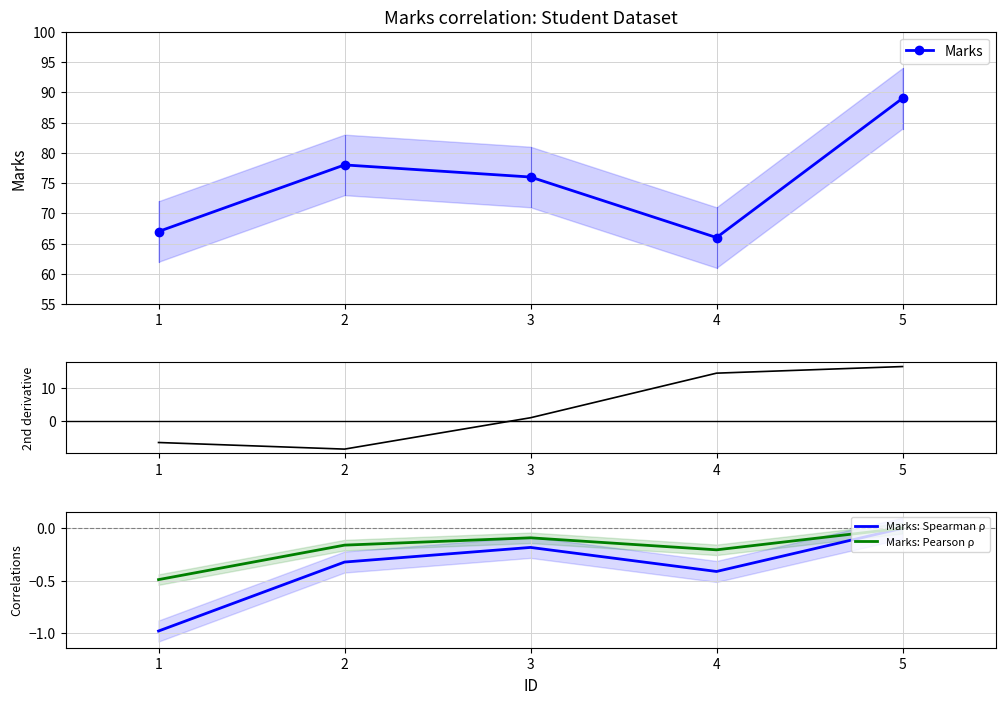

Is it true that Marks: Spearman ρ equals -0.1 at 2?

False